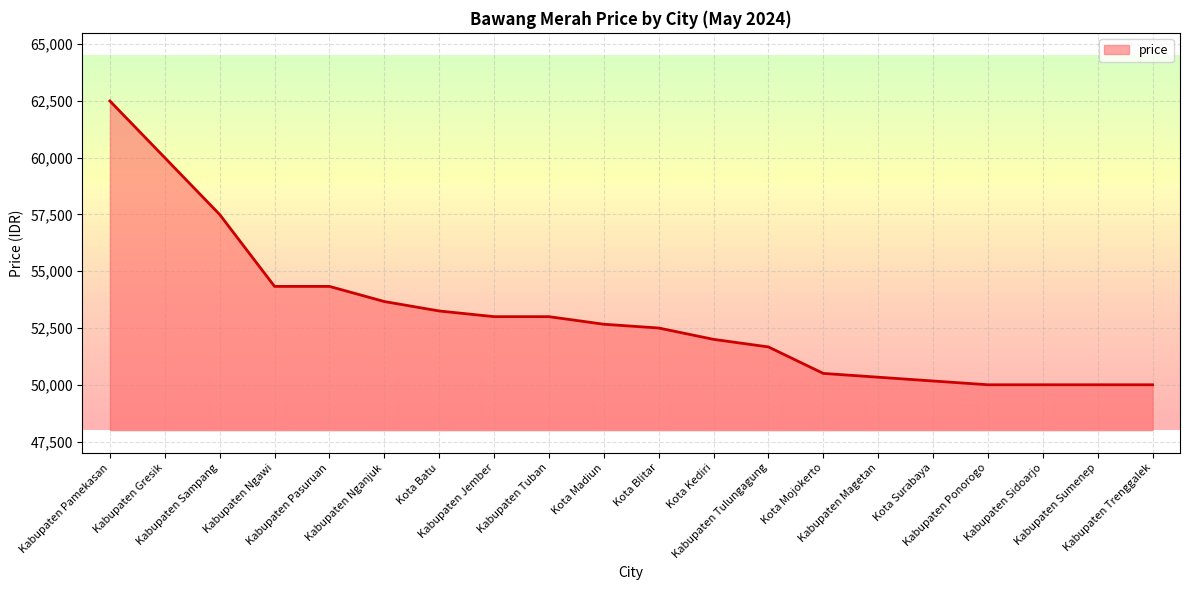

What is the difference between the maximum and minimum values?

12500